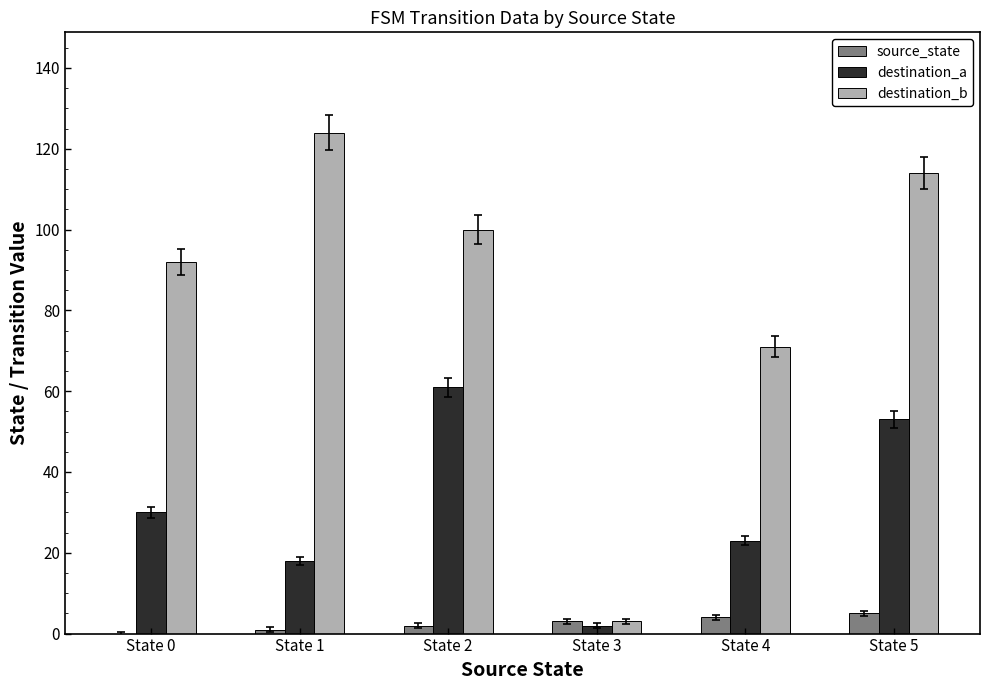

What are all the series names shown in the legend?

source_state, destination_a, destination_b